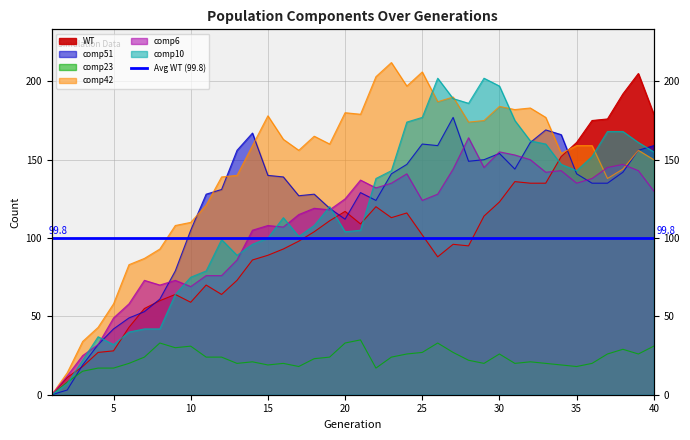

At which label does comp51 first exceed 139?

13